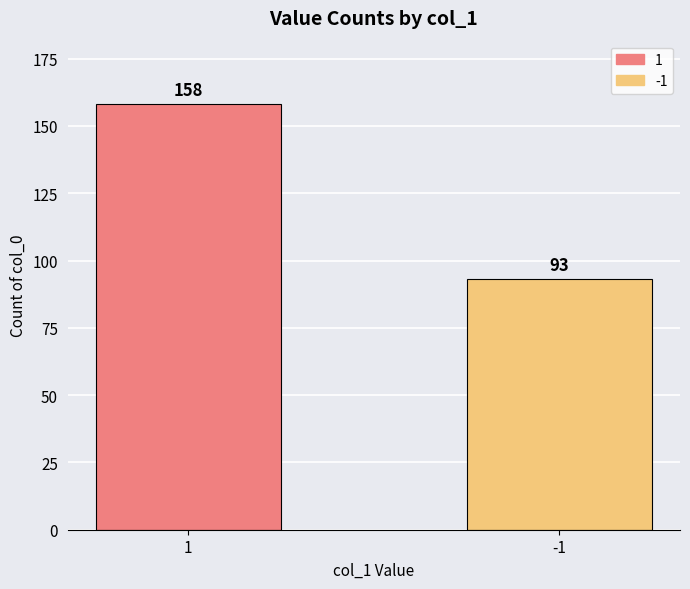

What is the value of the 1st bar from the left?

158